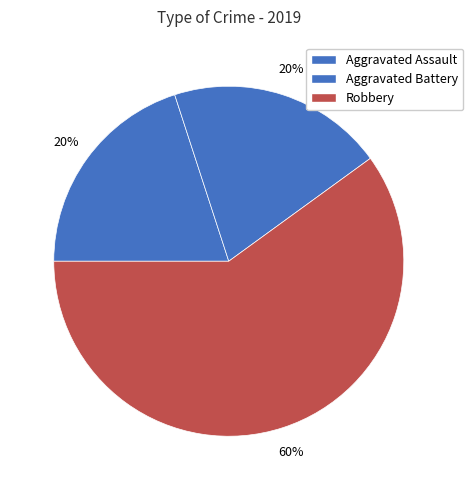

Count the number of slices in the pie.

3